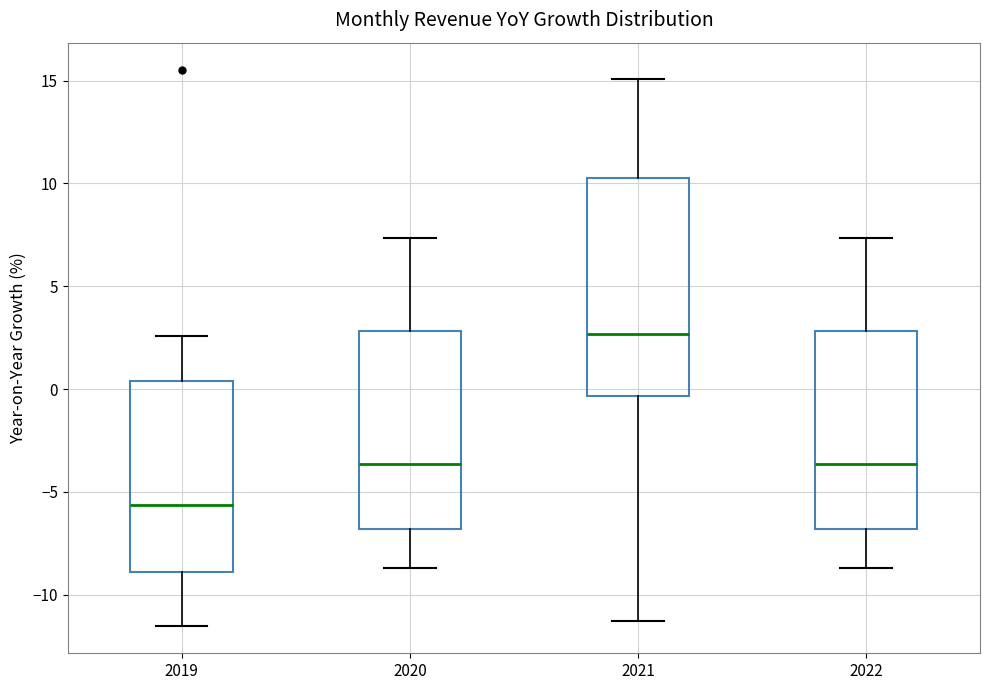

Comparing the boxes themselves (not the whiskers), which one is the tallest?

2021